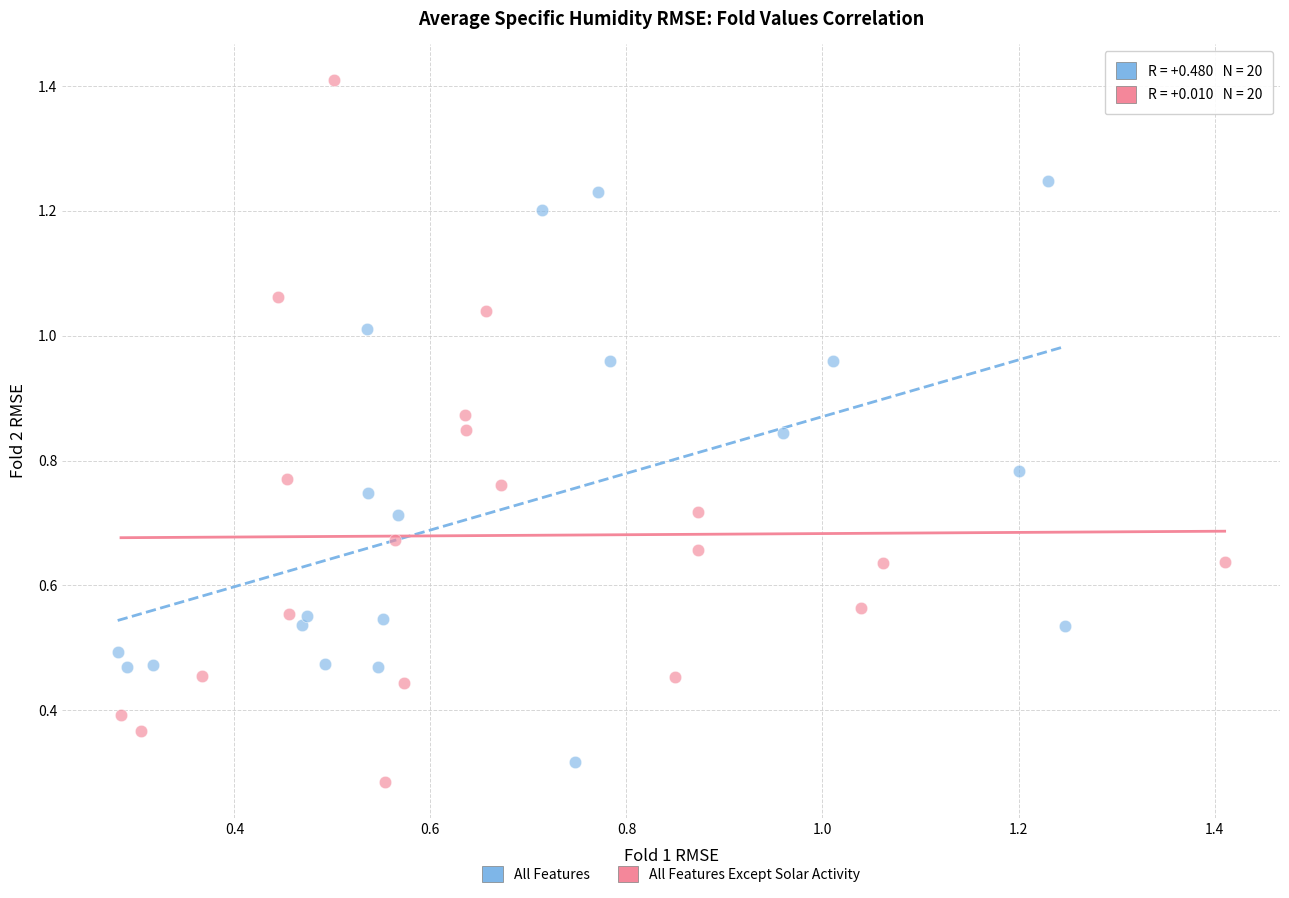

Which series contains the highest Y value?

All Features Except Solar Activity